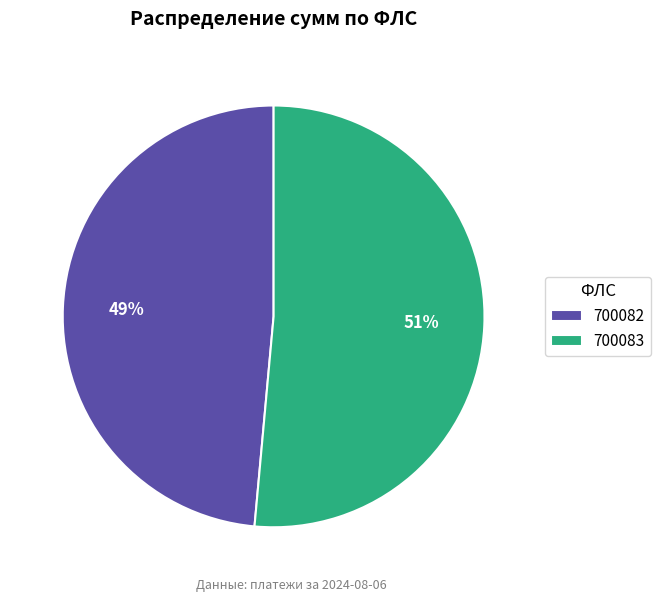

What is the smallest slice in the pie chart?

700082